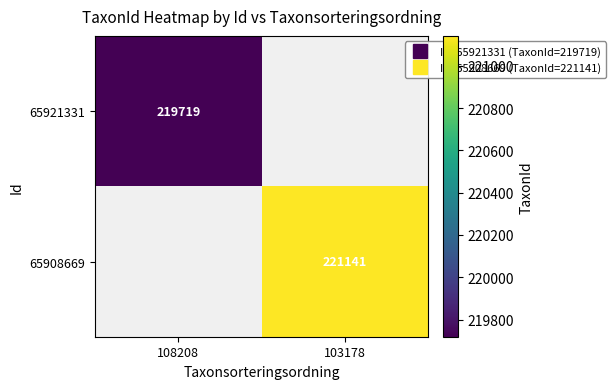

What is the difference between the 65908669 values at 103178 and 108208?

221141